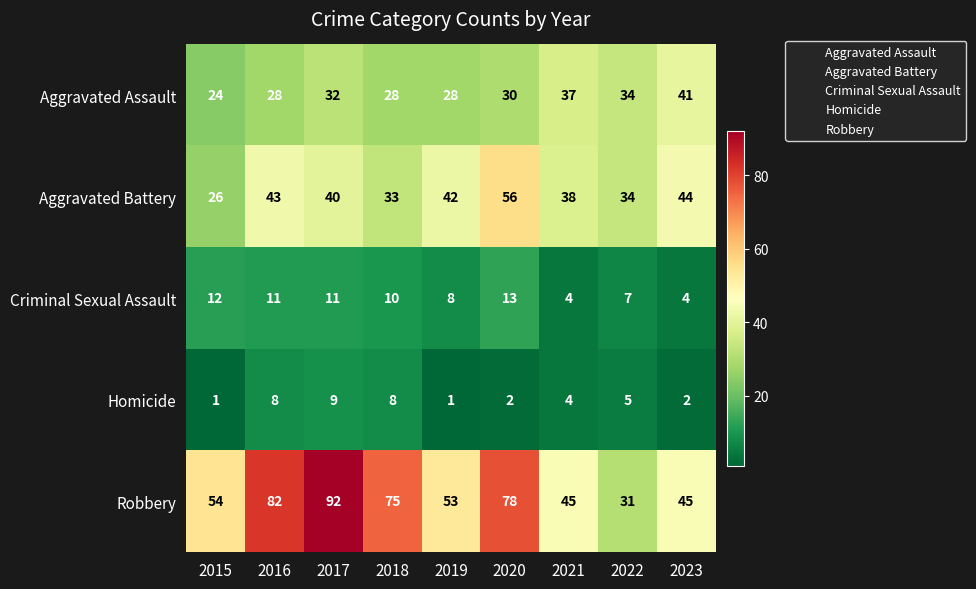

At which label does Homicide first exceed 4?

2016